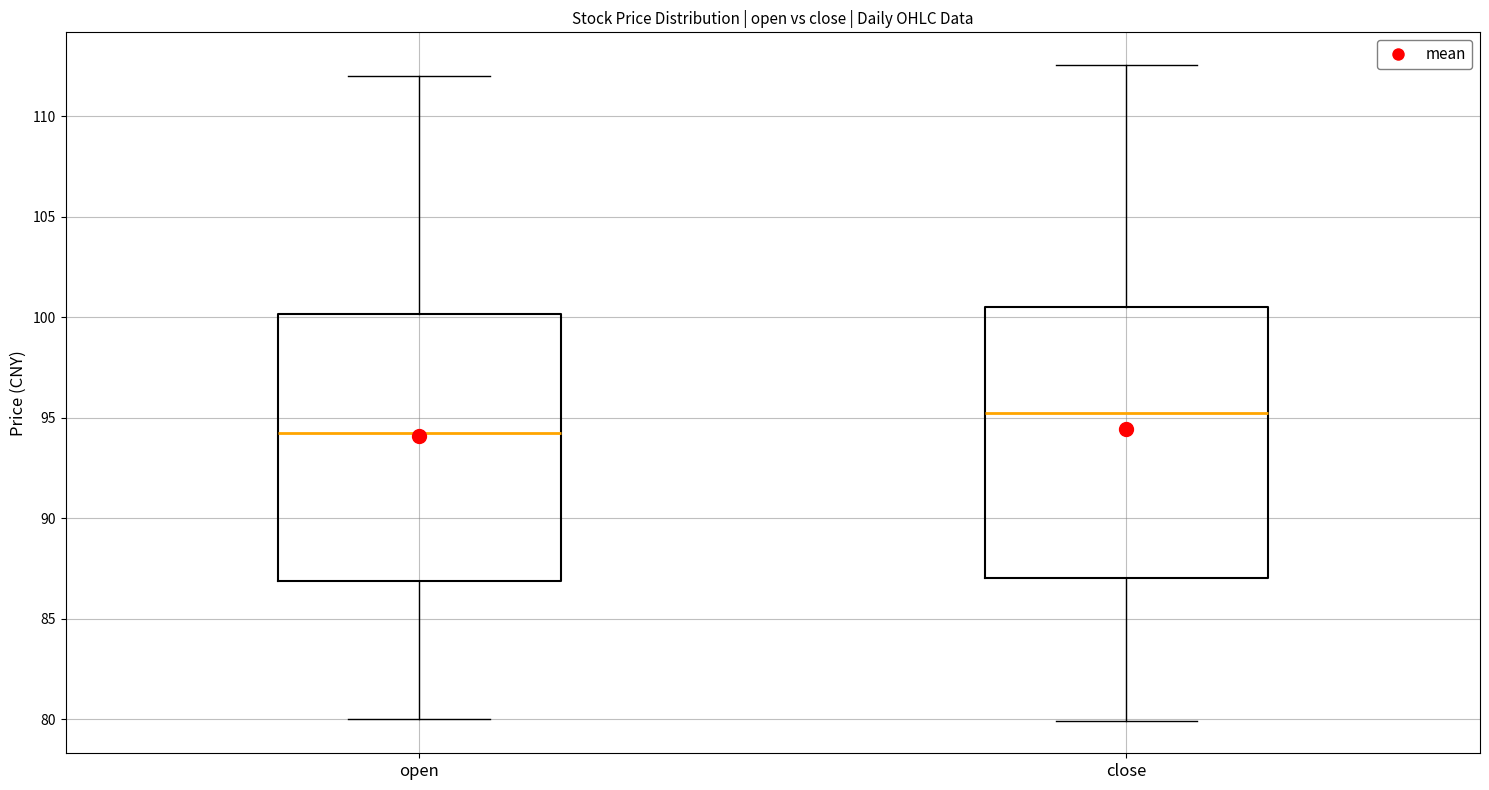

Which box has the highest median line?

close